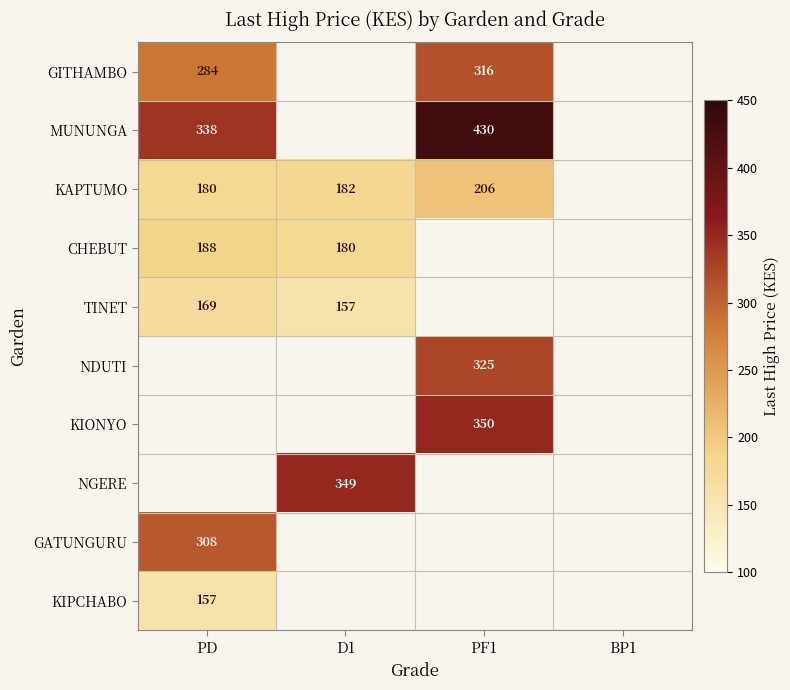

Is it true that MUNUNGA equals 338 at PD?

True